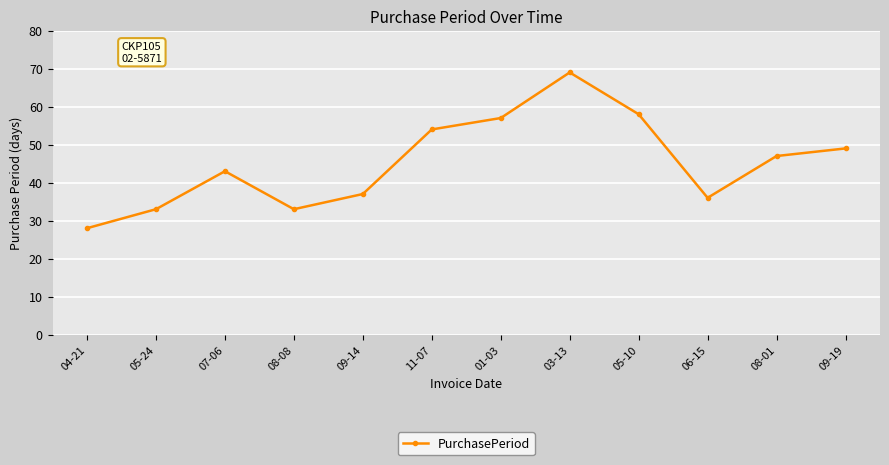

What position from the left is 08-01?

11